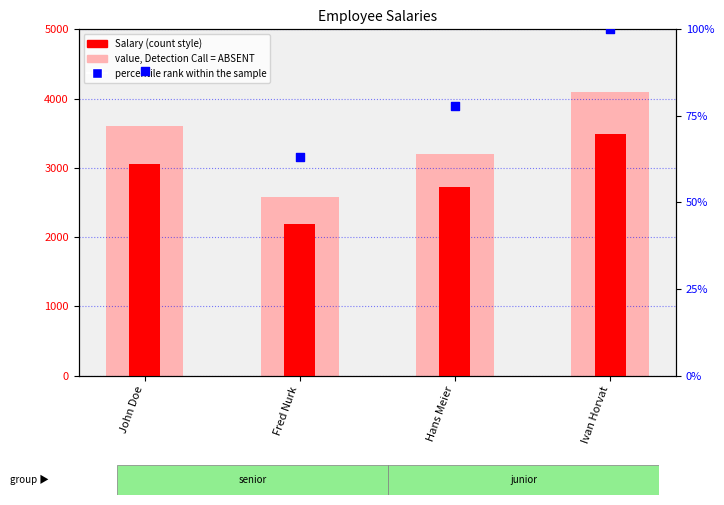

What is the total value across all series at John Doe?

6748